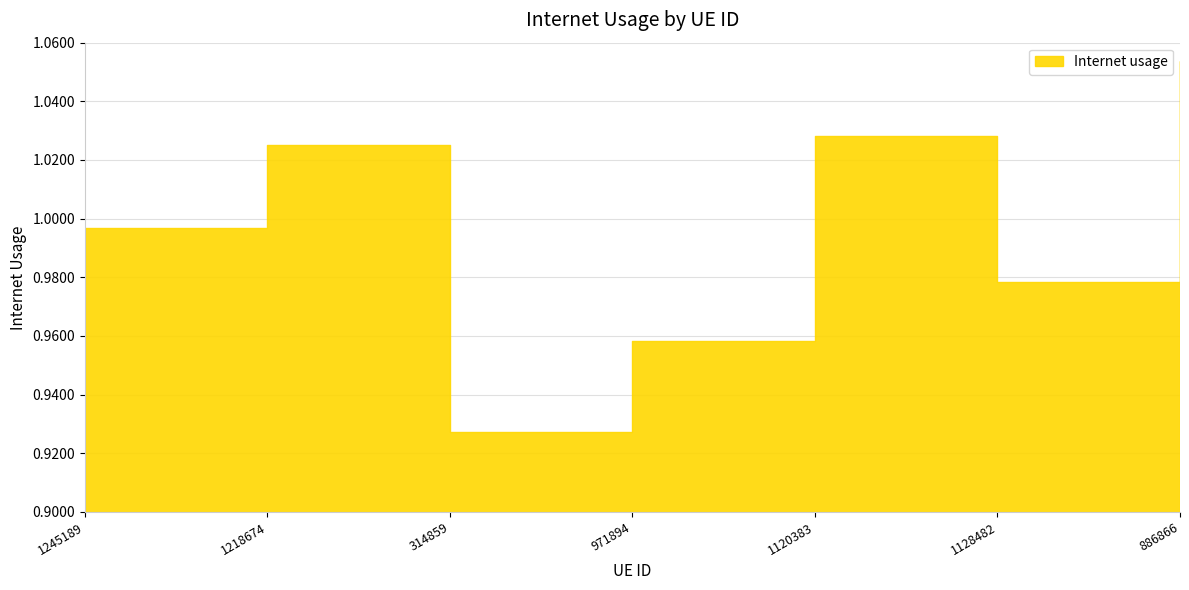

At which category does the data reach its first local peak?

1218674